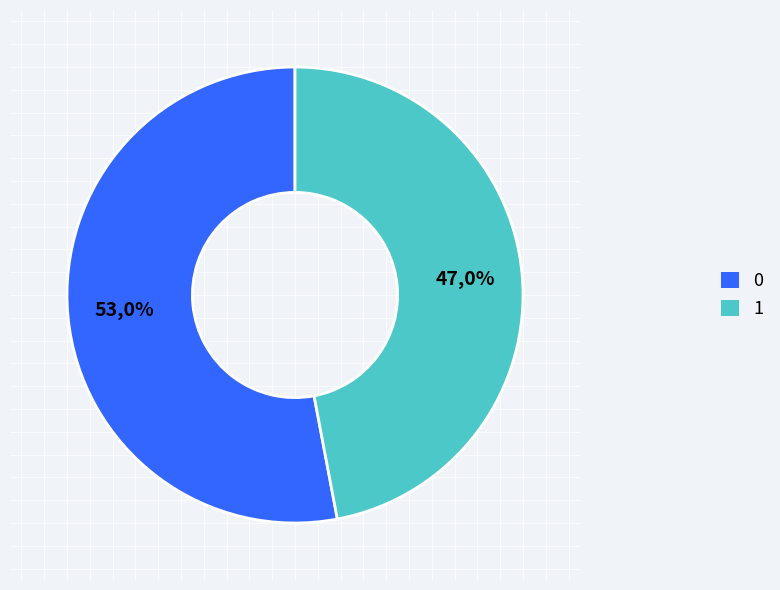

Is it true that 1 is 62% of the pie?

False